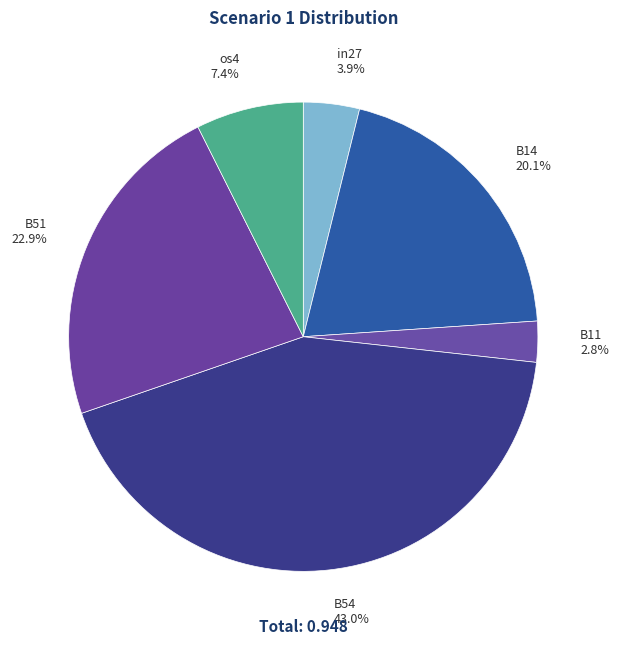

How many segments does this pie chart have?

6